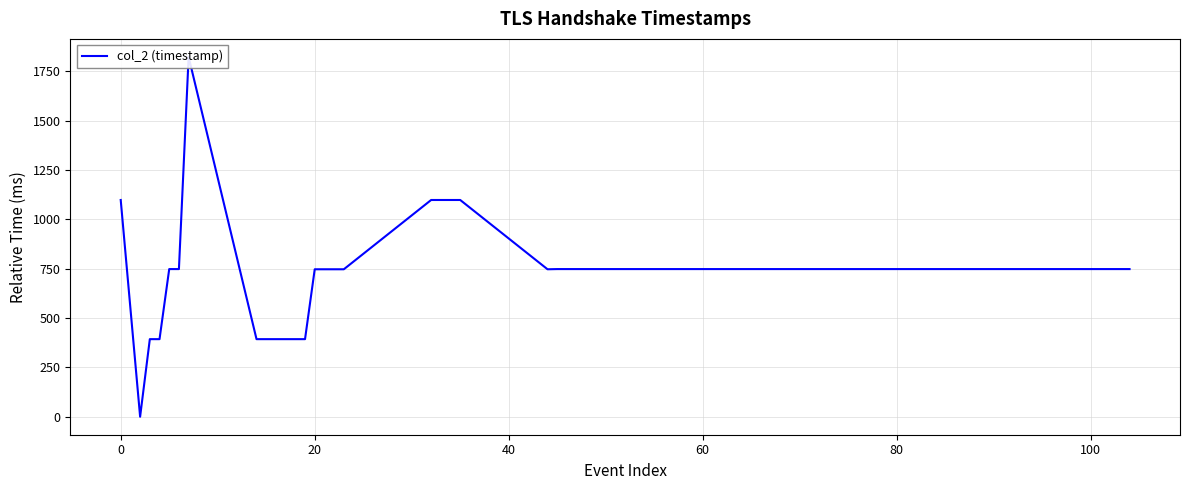

What is the maximum value shown in the chart?

1823